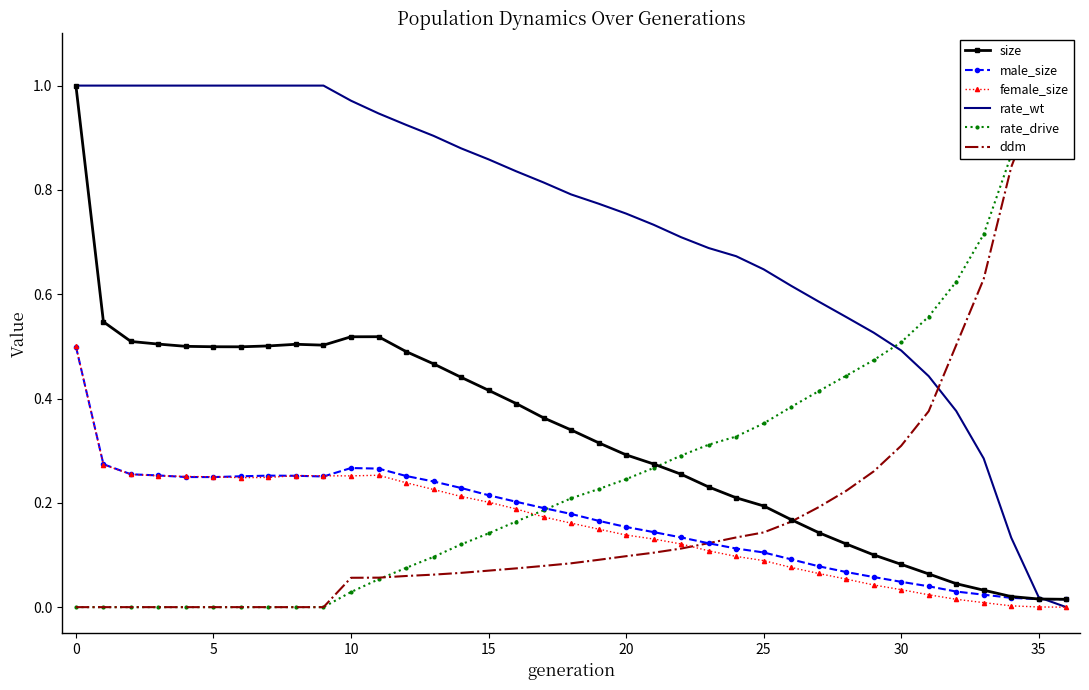

What is the difference between the second highest and minimum values in the female_size series?

0.3